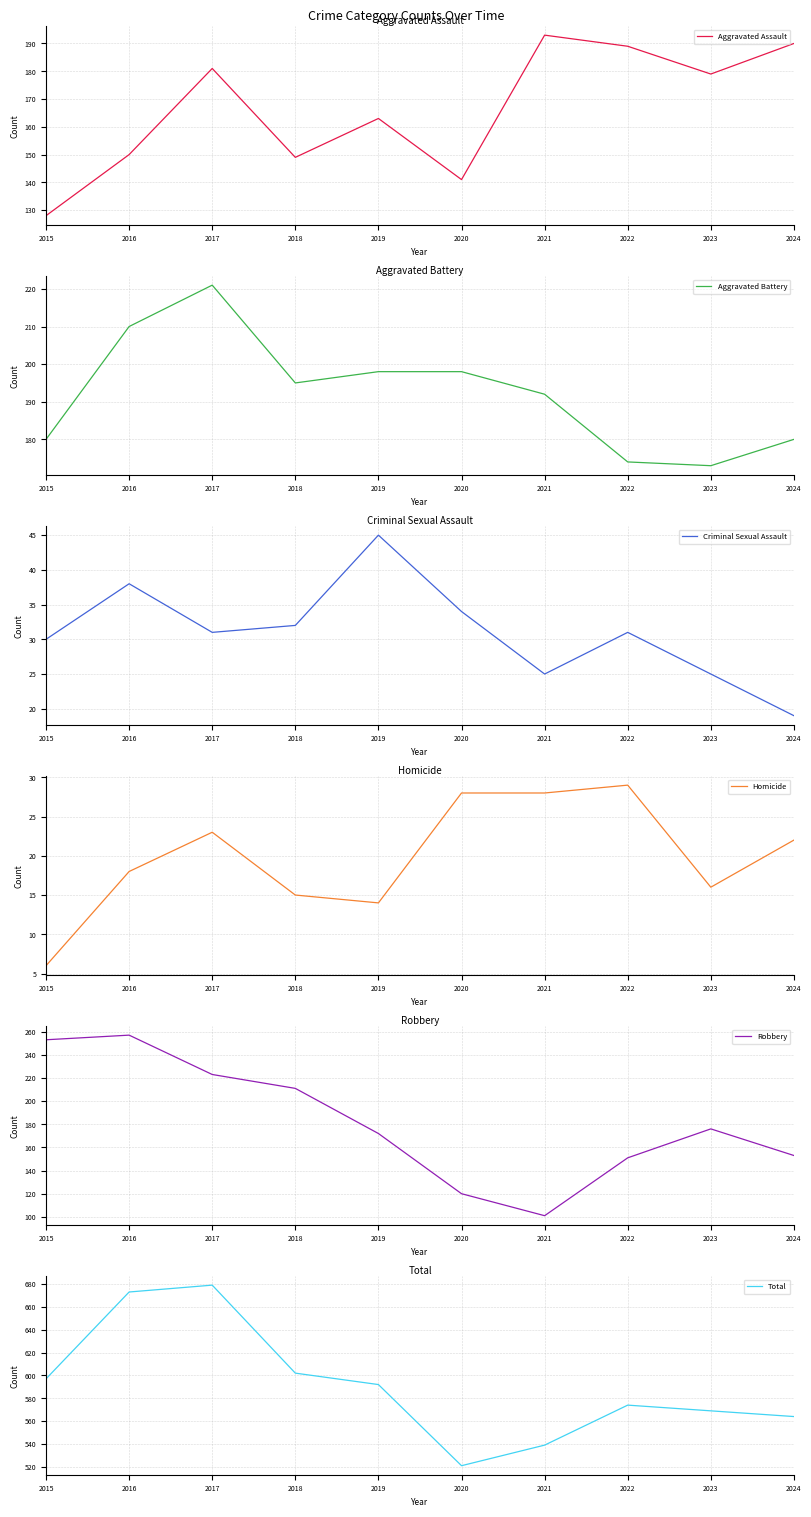

The value of Criminal Sexual Assault at 2021 is 17. True or false?

False